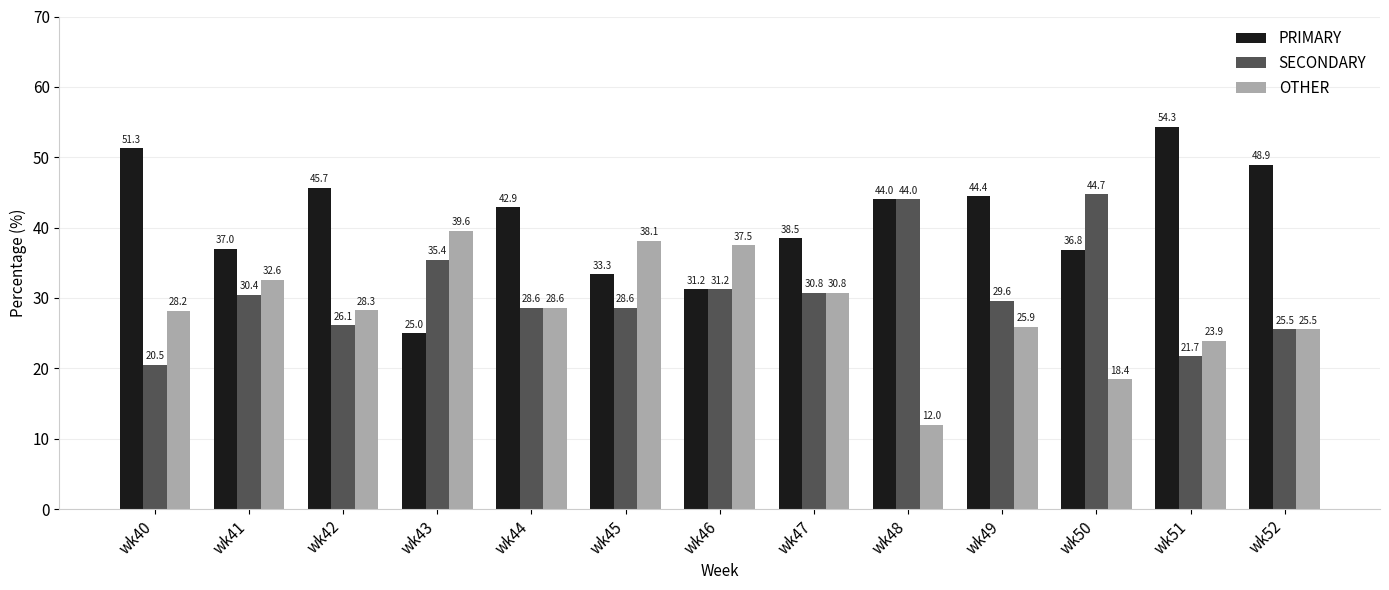

How many data points does each series have?

13